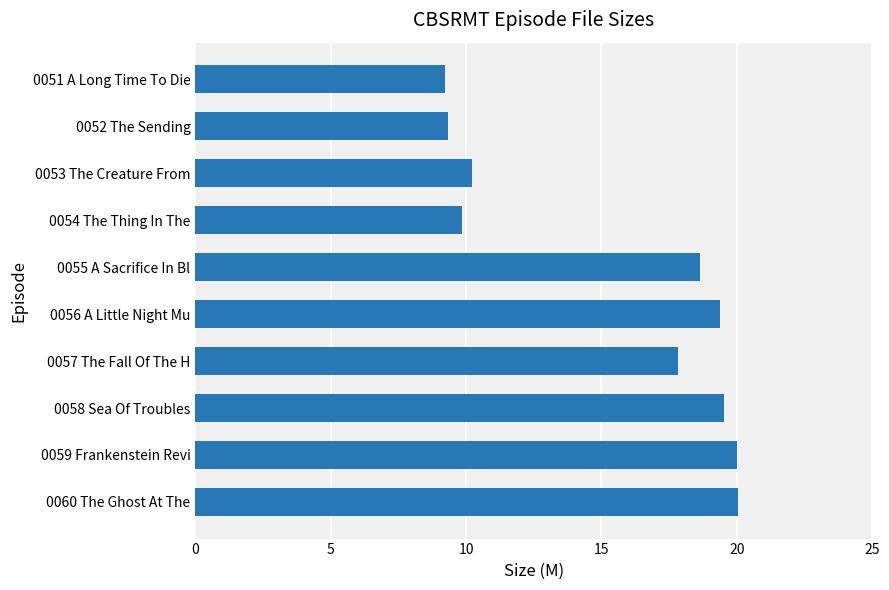

What is the difference between the maximum and minimum values?

10.8